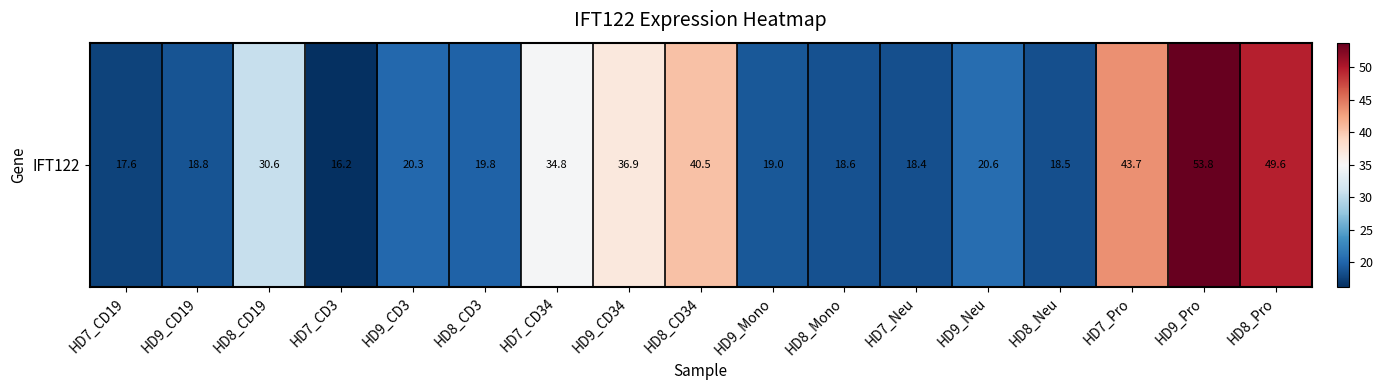

What is the approximate value at HD7_Pro?

43.7